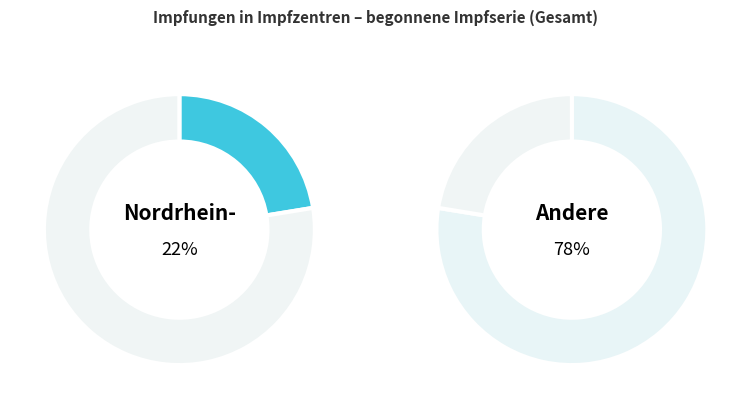

The Niedersachsen slice represents 24% of the pie. True or false?

False